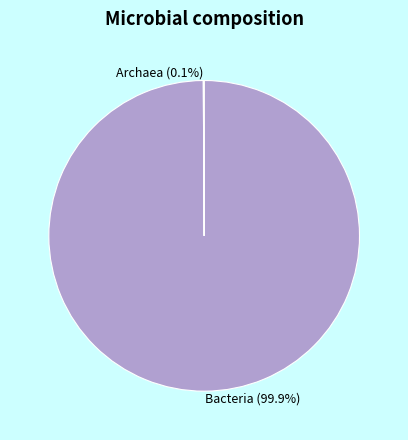

Which category has the biggest portion of the pie?

Bacteria